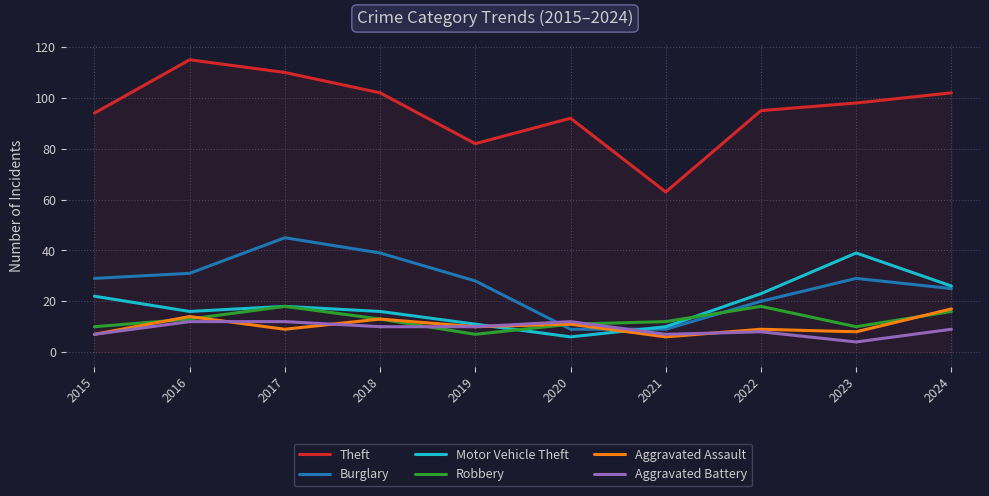

What is the sum of all Burglary values?

264